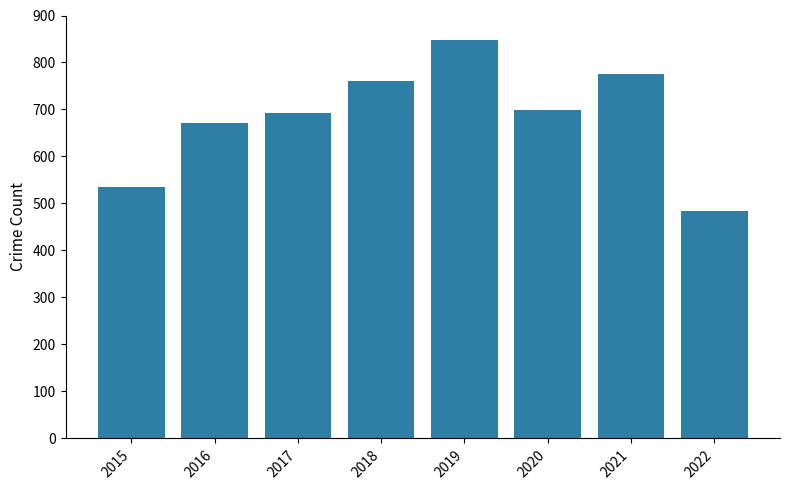

What is the difference between the maximum and second lowest values?

312